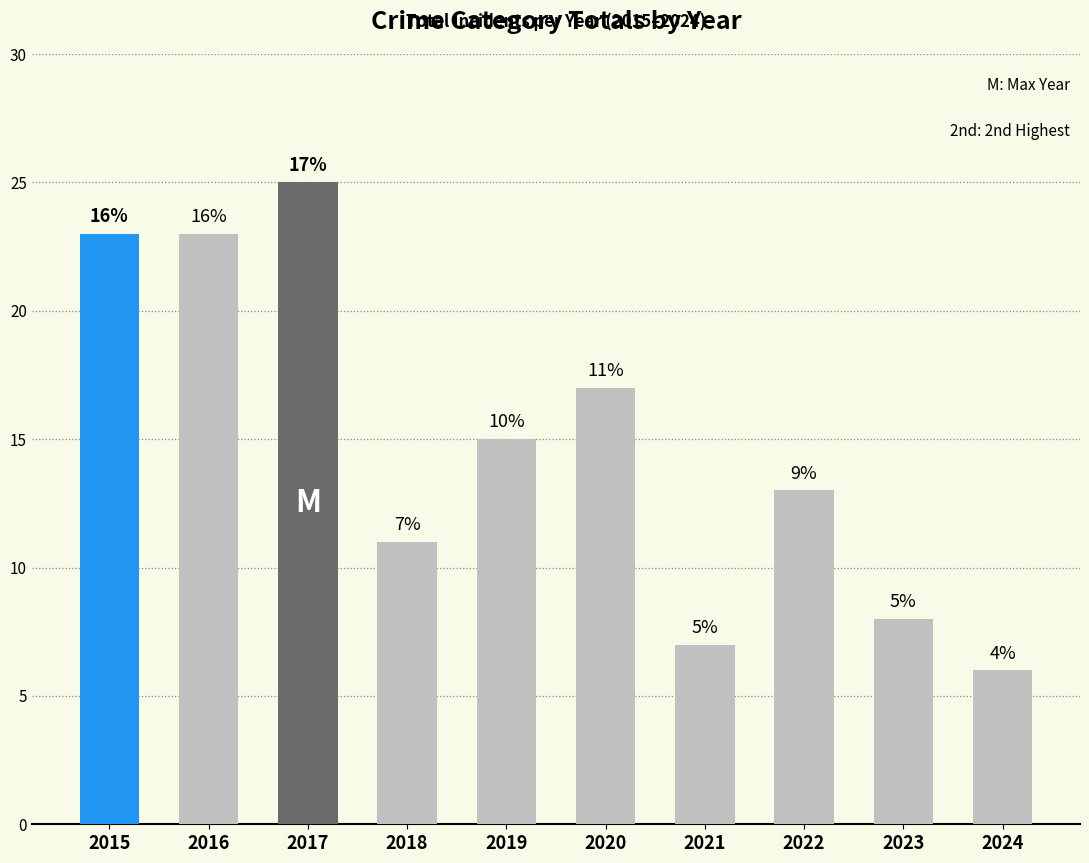

Which label corresponds to the smallest value in the chart?

2024